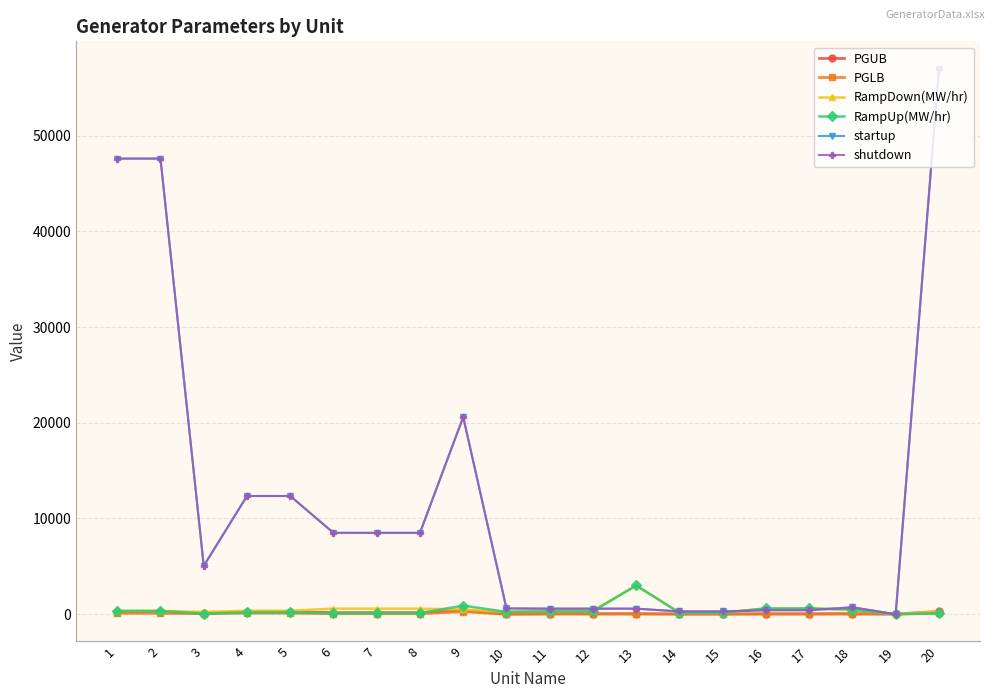

List the labels in order of shutdown value, largest first.

20, 1, 2, 9, 4, 5, 6, 7, 8, 3, 18, 10, 11, 12, 13, 16, 17, 14, 15, 19